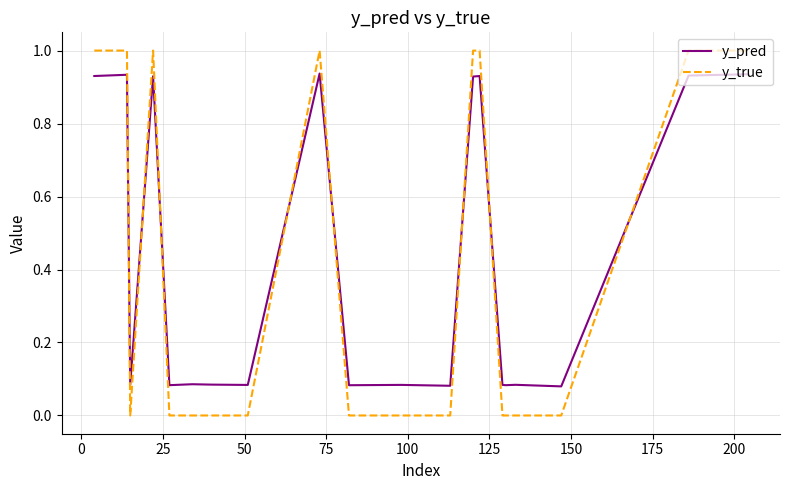

List the series in order of their peak value, lowest first.

y_pred, y_true